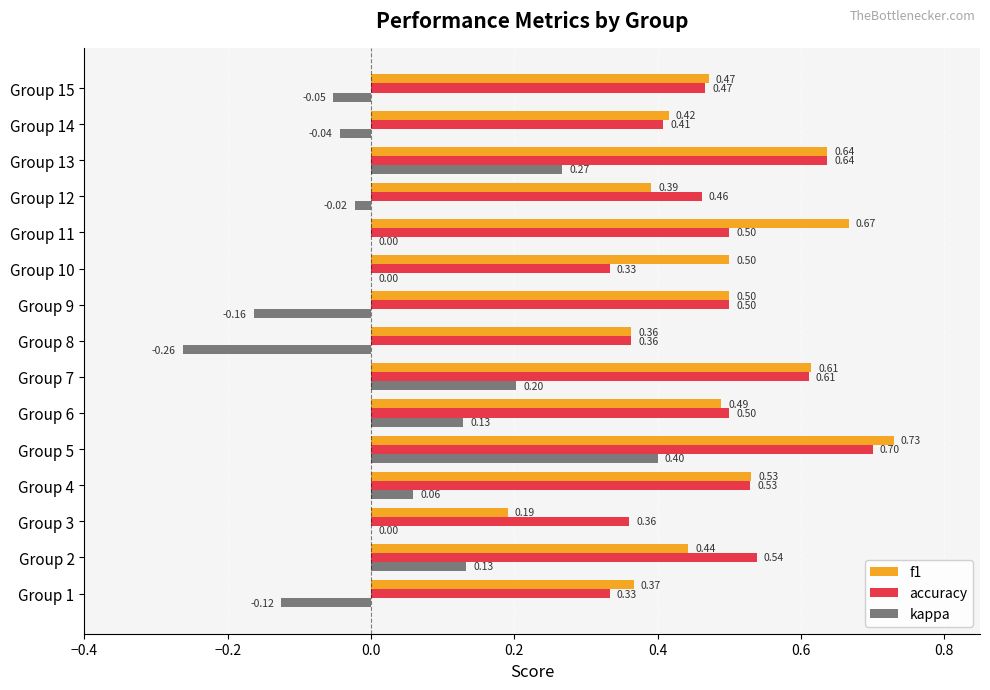

What is the sum of the accuracy values at Group 9 and Group 12?

1.0